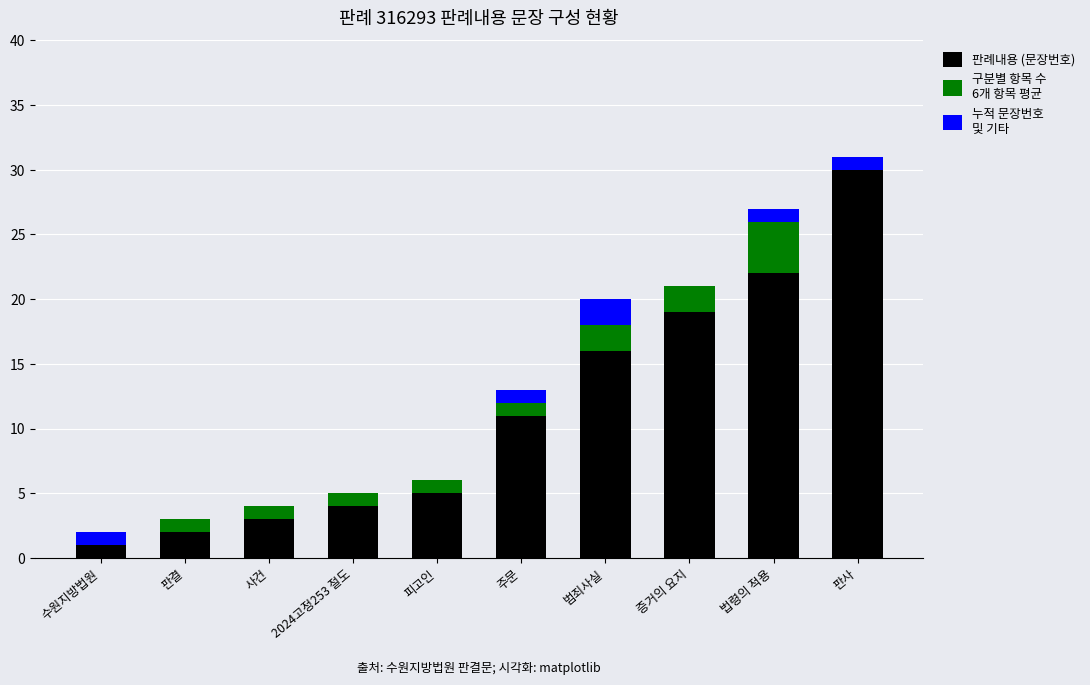

What is the label of the 5th bar from the left?

피고인